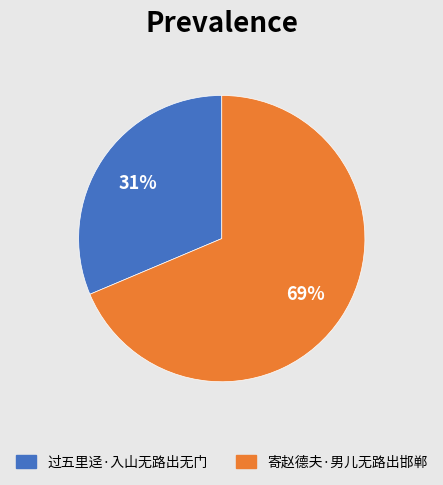

Which has a higher value, 过五里迳·入山无路出无门 or 寄赵德夫·男儿无路出邯郸?

寄赵德夫·男儿无路出邯郸